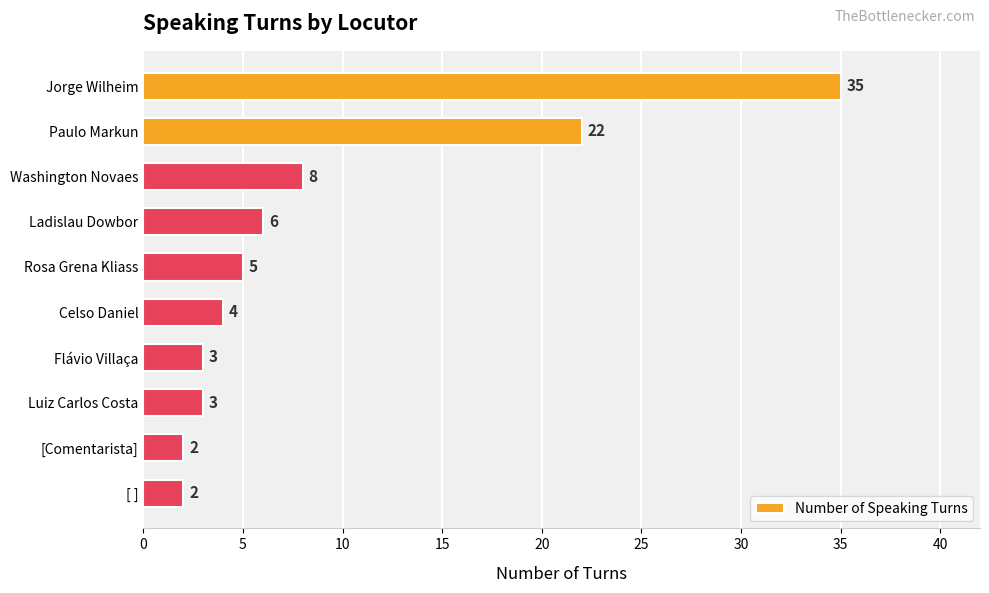

How many bars are there in total?

10